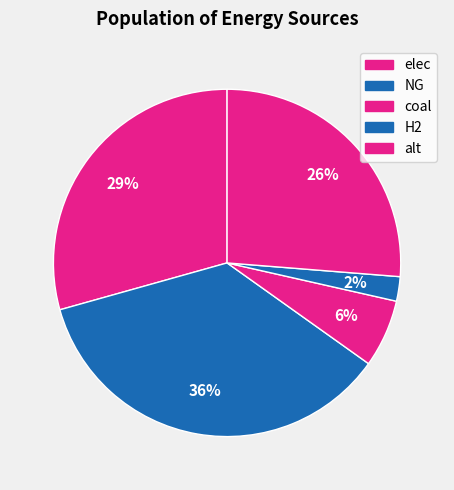

Does alt account for over 50% of the chart?

No